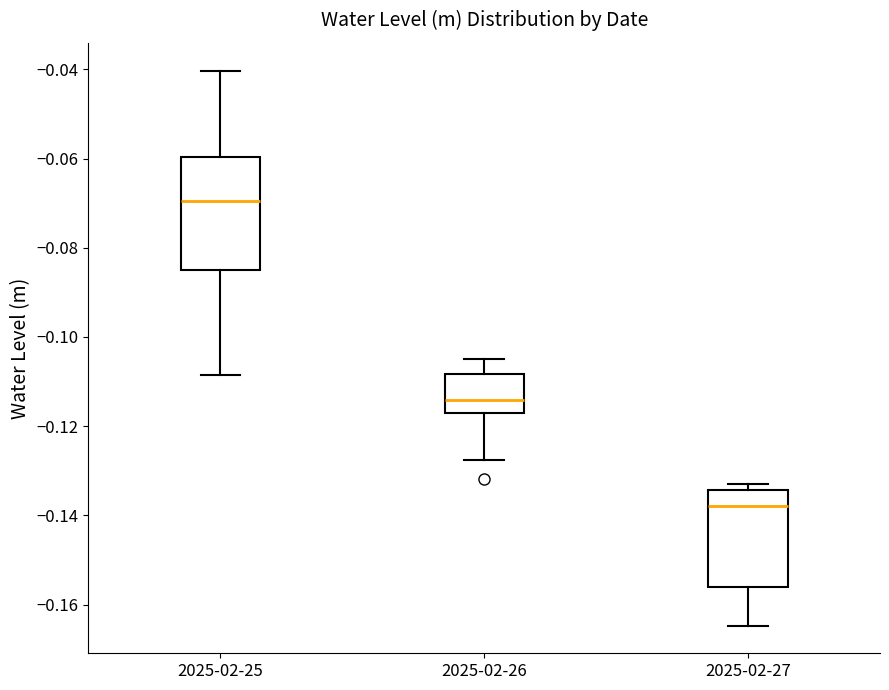

Comparing the boxes themselves (not the whiskers), which one is the tallest?

2025-02-25